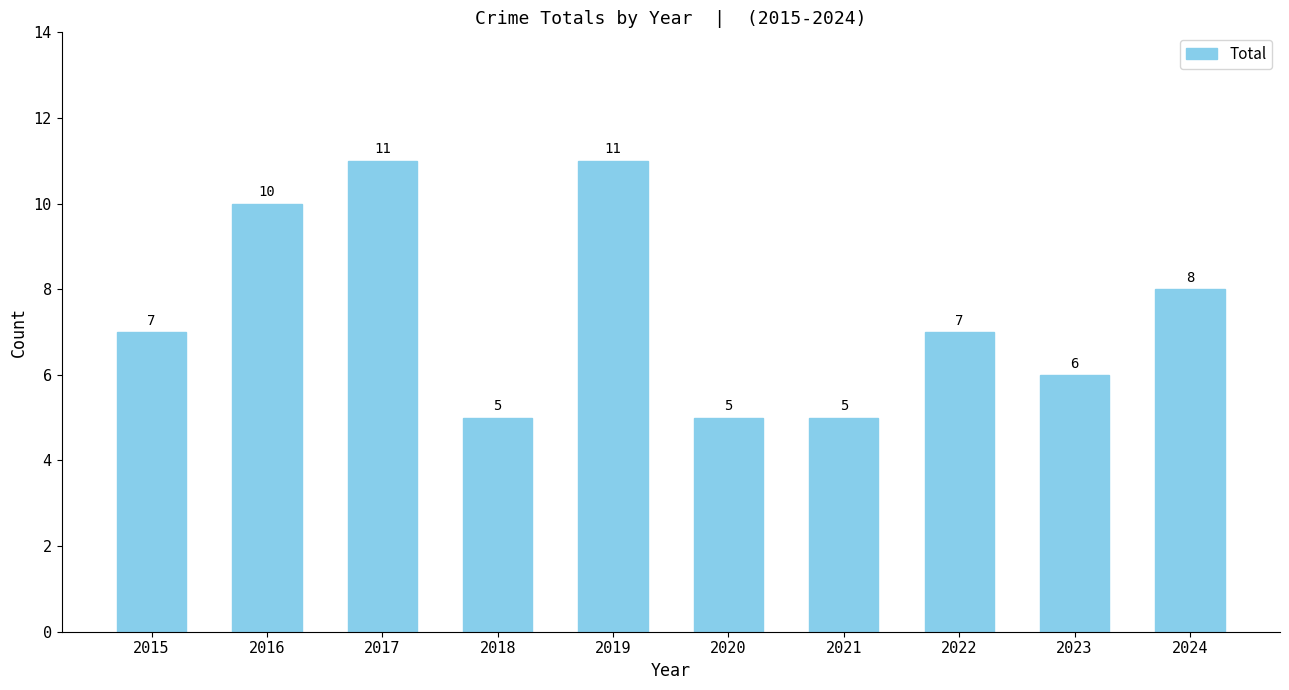

Reading left to right, what are all the values shown in this chart?

2015=7	2016=10	2017=11	2018=5	2019=11	2020=5	2021=5	2022=7	2023=6	2024=8